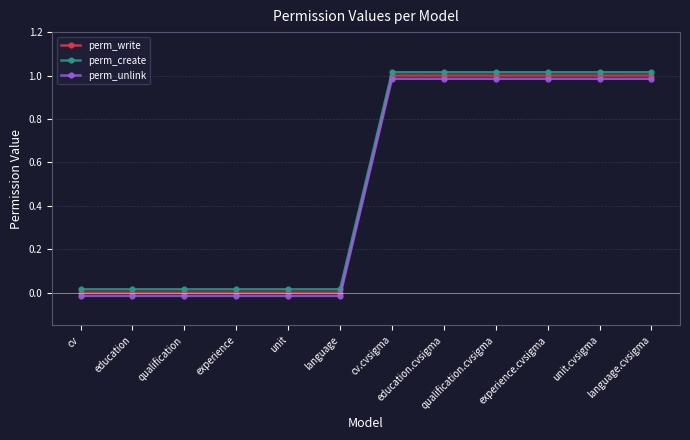

What is the label of the 9th point from the left?

qualification.cvsigma